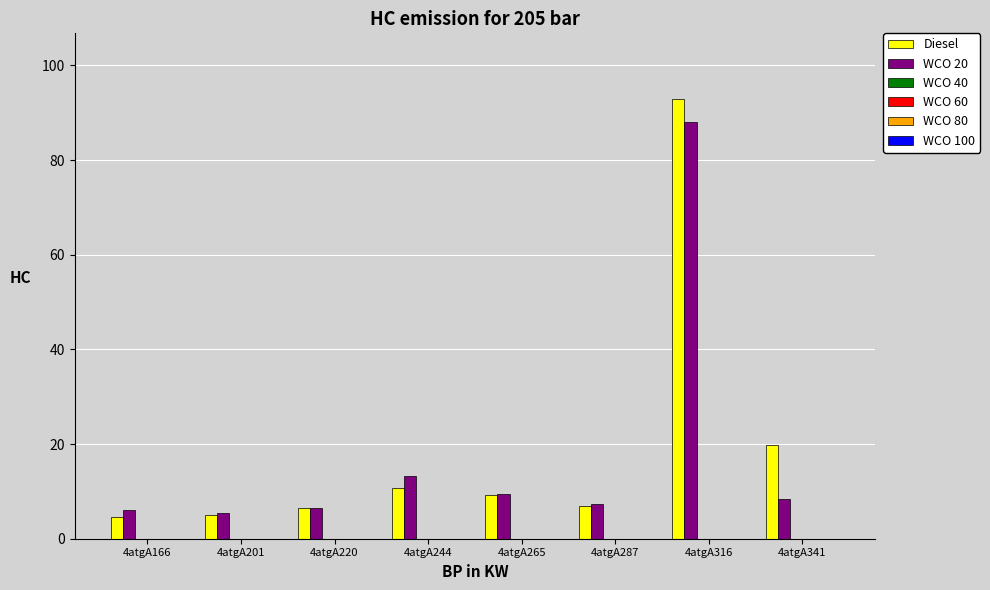

Which series has the largest total across all categories?

Diesel